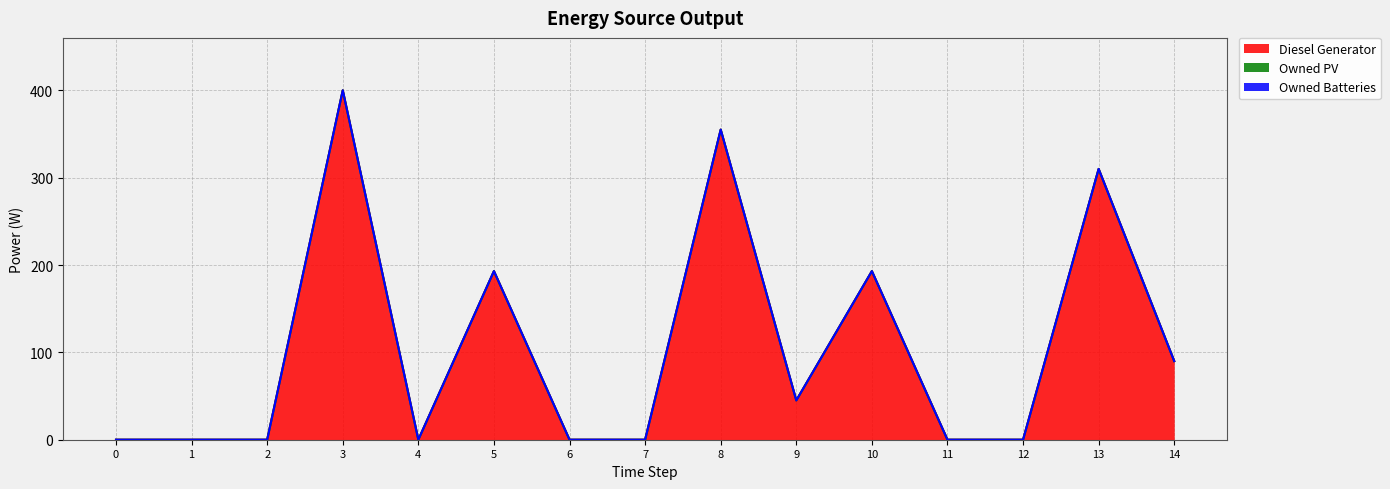

How many lines are shown in the chart?

3